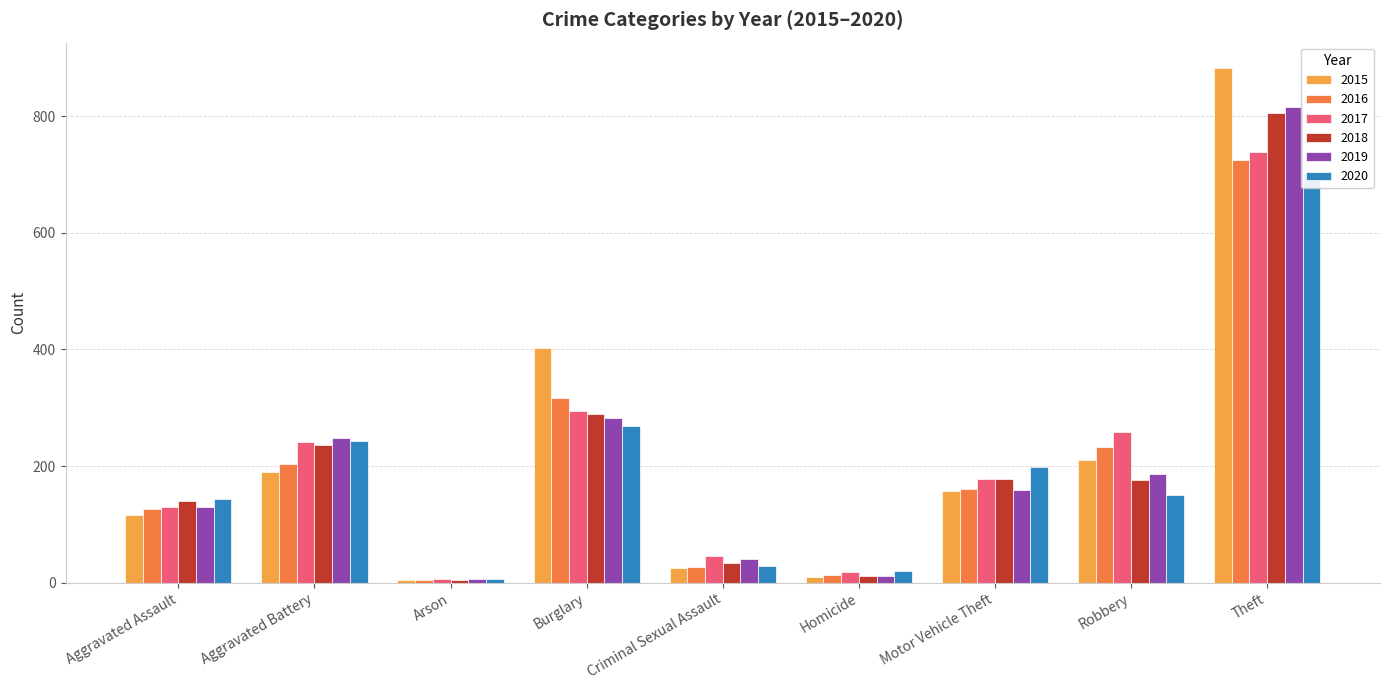

Rank the series by their maximum value, from highest to lowest.

2015, 2019, 2018, 2017, 2016, 2020